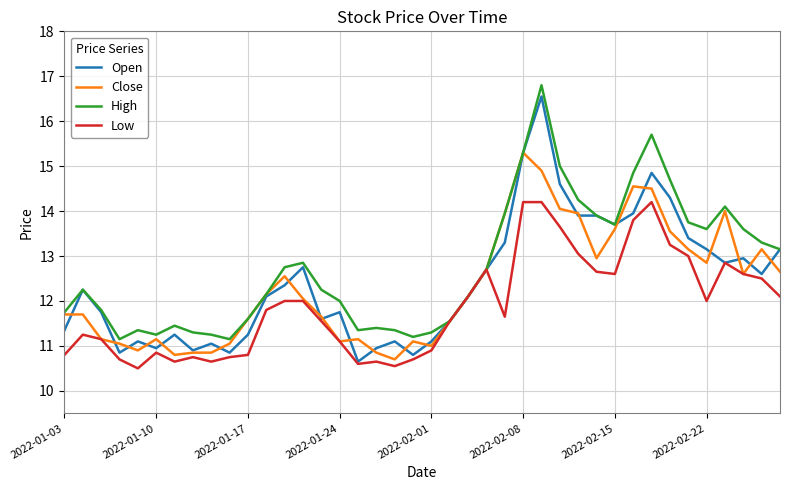

What is the minimum value shown in the chart?

10.5